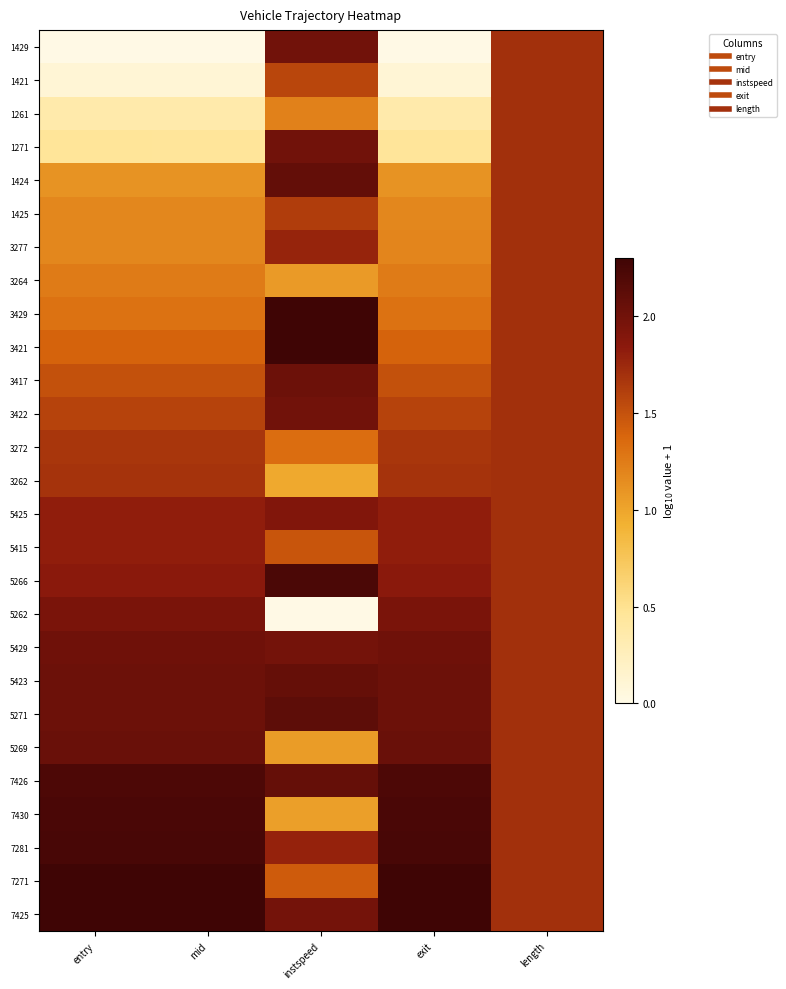

Reading right to left, what are all the values shown in this chart?

1429: length=1.7	exit=0.0	instspeed=2.0	mid=0.0	entry=0.0
1421: length=1.7	exit=0.1	instspeed=1.6	mid=0.1	entry=0.1
1261: length=1.7	exit=0.4	instspeed=1.2	mid=0.4	entry=0.4
1271: length=1.7	exit=0.5	instspeed=2.0	mid=0.5	entry=0.5
1424: length=1.7	exit=1.1	instspeed=2.1	mid=1.1	entry=1.1
1425: length=1.7	exit=1.2	instspeed=1.6	mid=1.2	entry=1.2
3277: length=1.7	exit=1.2	instspeed=1.8	mid=1.2	entry=1.2
3264: length=1.7	exit=1.3	instspeed=1.1	mid=1.3	entry=1.3
3429: length=1.7	exit=1.3	instspeed=2.3	mid=1.3	entry=1.3
3421: length=1.7	exit=1.4	instspeed=2.3	mid=1.4	entry=1.4
3417: length=1.7	exit=1.5	instspeed=2.0	mid=1.5	entry=1.5
3422: length=1.7	exit=1.6	instspeed=2.0	mid=1.6	entry=1.6
3272: length=1.7	exit=1.7	instspeed=1.3	mid=1.7	entry=1.7
3262: length=1.7	exit=1.7	instspeed=1.0	mid=1.7	entry=1.7
5425: length=1.7	exit=1.8	instspeed=1.9	mid=1.8	entry=1.8
5415: length=1.7	exit=1.8	instspeed=1.5	mid=1.8	entry=1.8
5266: length=1.7	exit=1.9	instspeed=2.2	mid=1.9	entry=1.9
5262: length=1.7	exit=1.9	instspeed=0.0	mid=1.9	entry=1.9
5429: length=1.7	exit=2.0	instspeed=2.0	mid=2.0	entry=2.0
5423: length=1.7	exit=2.0	instspeed=2.1	mid=2.0	entry=2.0
5271: length=1.7	exit=2.0	instspeed=2.1	mid=2.0	entry=2.0
5269: length=1.7	exit=2.0	instspeed=1.1	mid=2.0	entry=2.0
7426: length=1.7	exit=2.2	instspeed=2.1	mid=2.2	entry=2.2
7430: length=1.7	exit=2.2	instspeed=1.0	mid=2.2	entry=2.2
7281: length=1.7	exit=2.2	instspeed=1.8	mid=2.2	entry=2.2
7271: length=1.7	exit=2.3	instspeed=1.4	mid=2.3	entry=2.3
7425: length=1.7	exit=2.3	instspeed=2.0	mid=2.3	entry=2.3